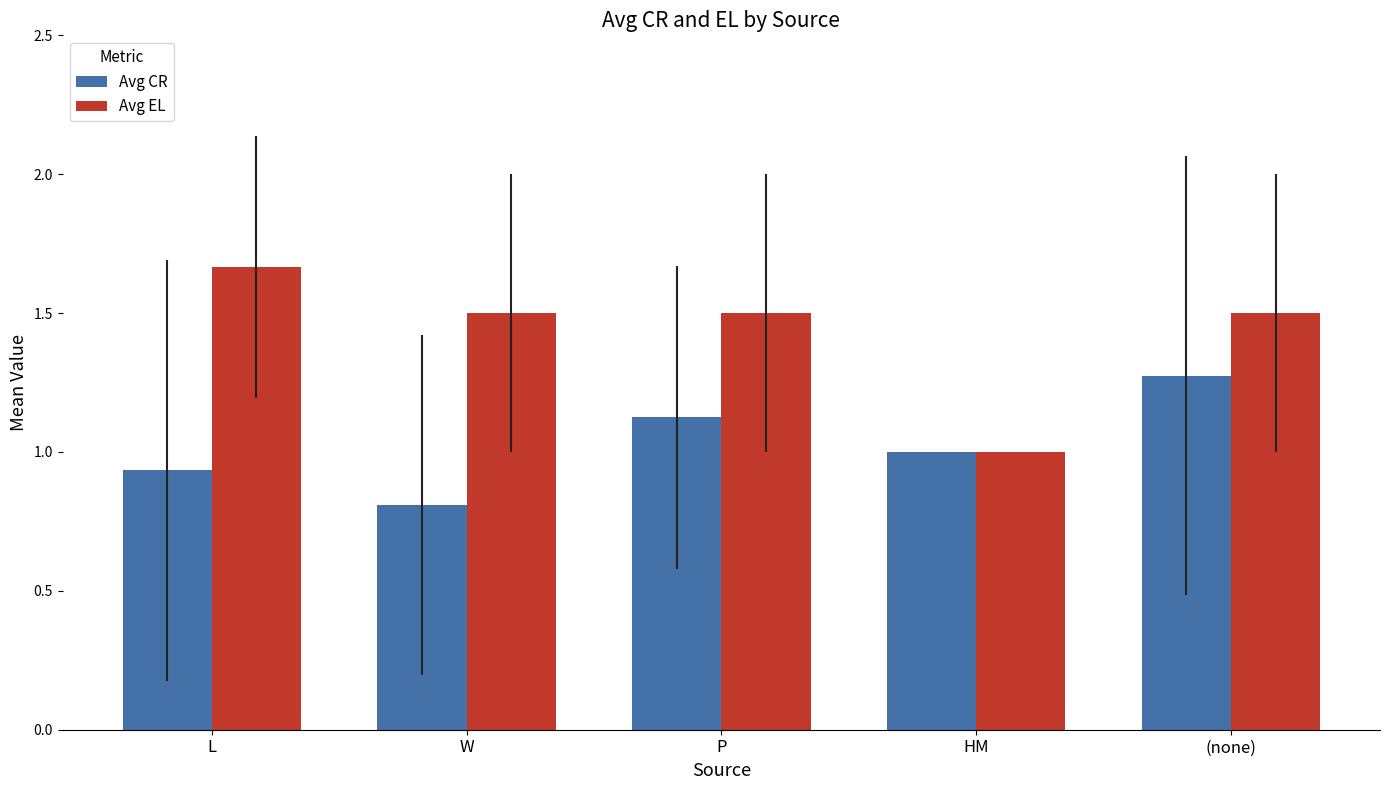

Is it true that Avg CR equals 1.0 at HM?

True